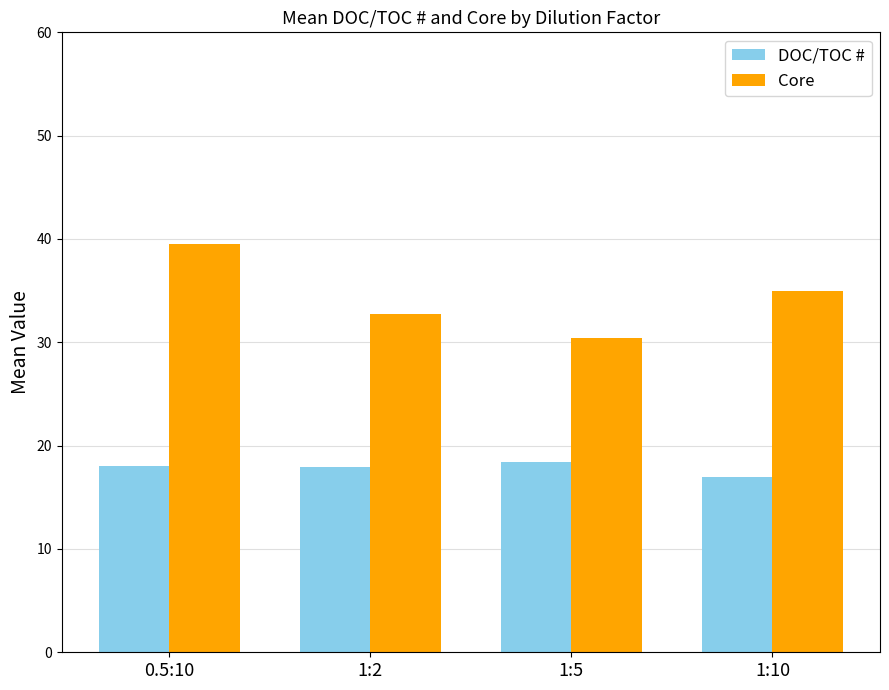

What is the difference between the maximum and second lowest values in the Core series?

6.8